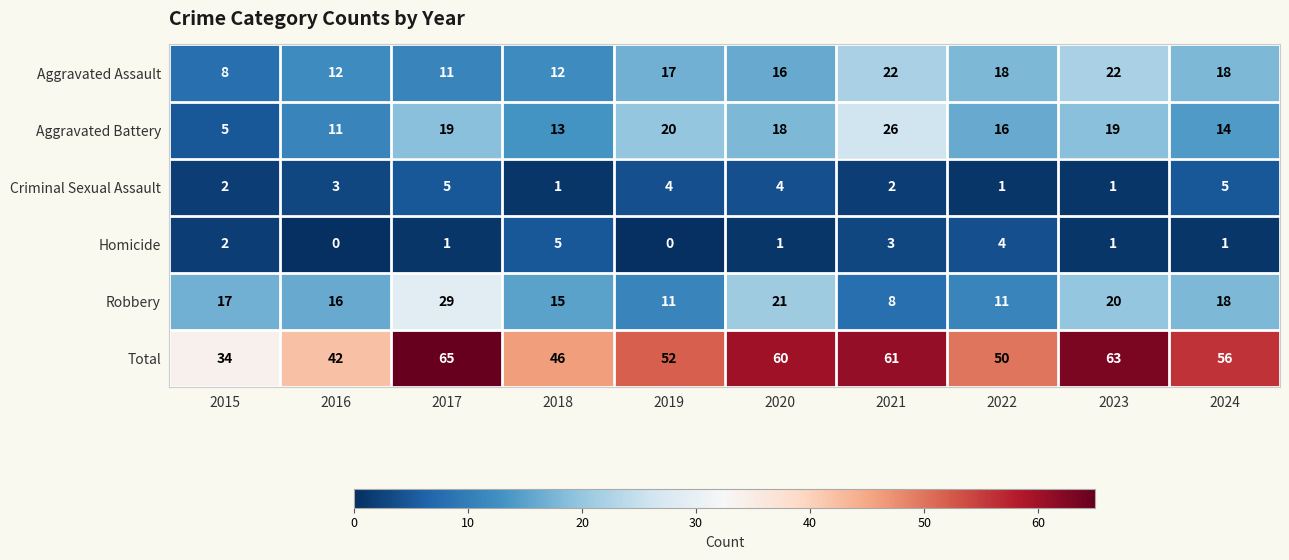

How many Criminal Sexual Assault values are between 1 and 4?

8